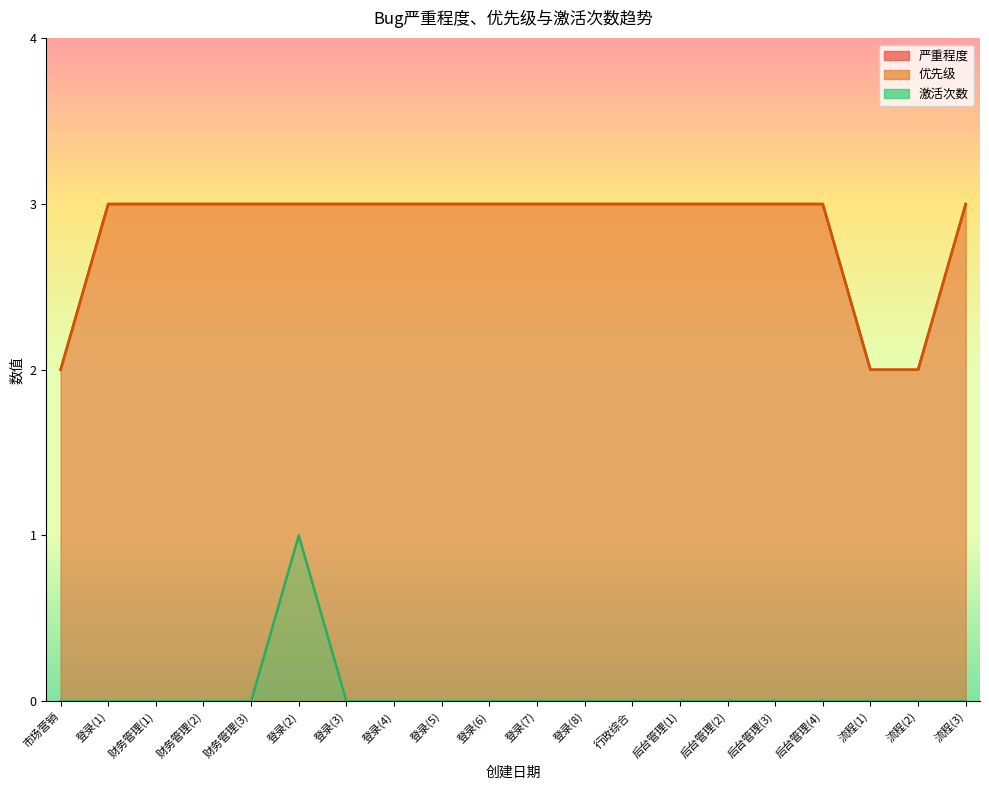

Is the value of 激活次数 at 2020-05-15 greater than the value of 严重程度 at 2020-05-15?

No